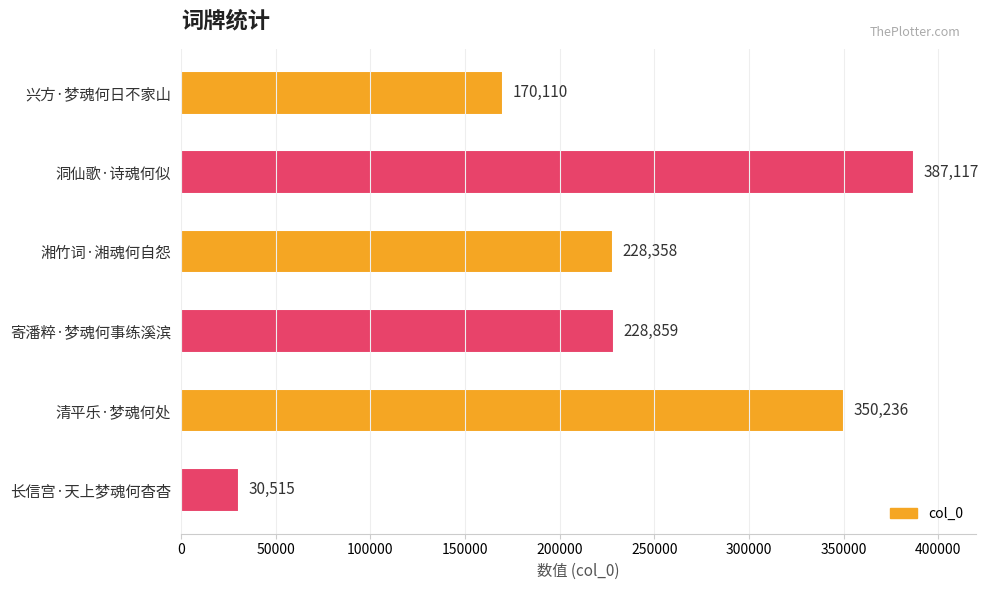

List the labels in order of value, largest first.

洞仙歌·诗魂何似, 清平乐·梦魂何处, 寄潘粹·梦魂何事练溪滨, 湘竹词·湘魂何自怨, 兴方·梦魂何日不家山, 长信宫·天上梦魂何杳杳